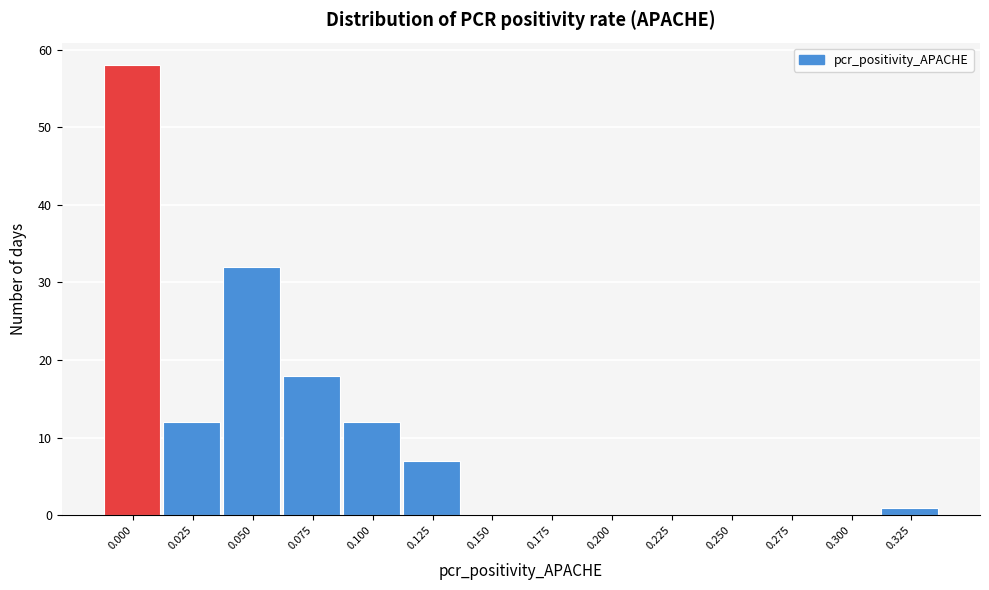

Reading left to right, extract all data points from this chart.

0.000=58	0.025=12	0.050=32	0.075=18	0.100=12	0.125=7	0.150=0	0.175=0	0.200=0	0.225=0	0.250=0	0.275=0	0.300=0	0.325=1